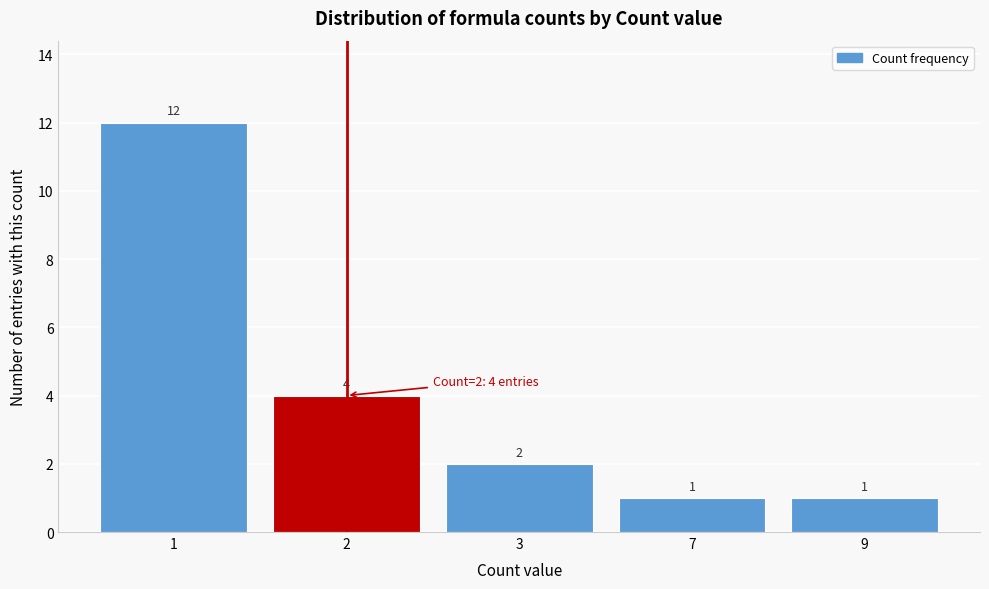

Reading left to right, extract all data points from this chart.

12	4	2	1	1